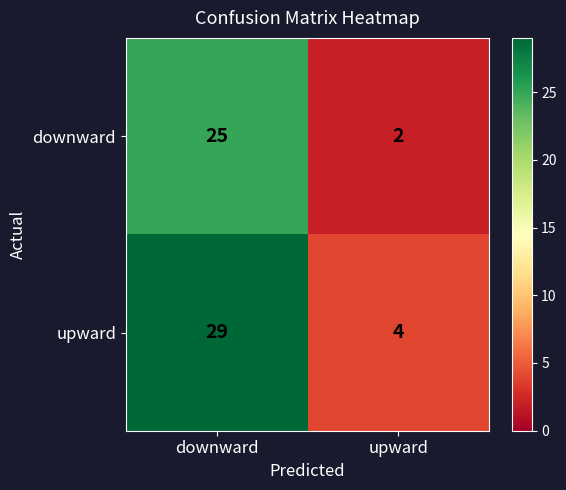

Reading right to left, transcribe all the data shown in this chart.

downward: 2	25
upward: 4	29